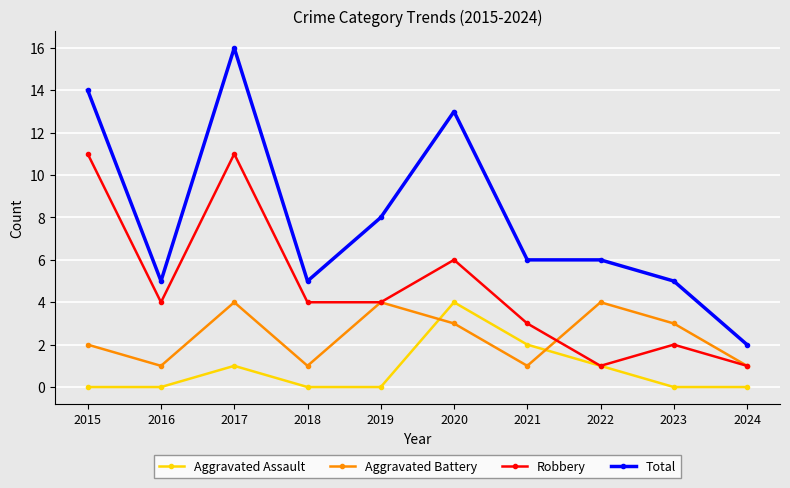

Reading right to left, transcribe all the data shown in this chart.

Aggravated Assault: 2024=0	2023=0	2022=1	2021=2	2020=4	2019=0	2018=0	2017=1	2016=0	2015=0
Aggravated Battery: 2024=1	2023=3	2022=4	2021=1	2020=3	2019=4	2018=1	2017=4	2016=1	2015=2
Robbery: 2024=1	2023=2	2022=1	2021=3	2020=6	2019=4	2018=4	2017=11	2016=4	2015=11
Total: 2024=2	2023=5	2022=6	2021=6	2020=13	2019=8	2018=5	2017=16	2016=5	2015=14